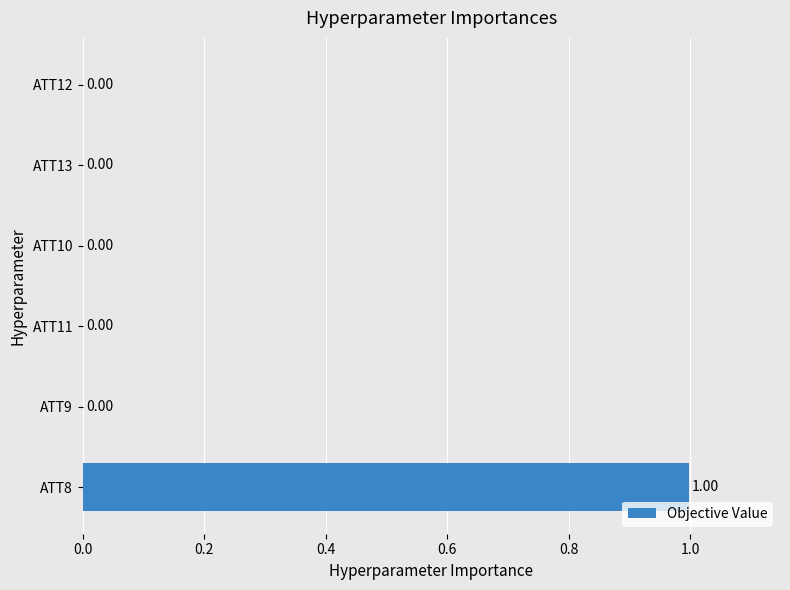

What is the sum of all values?

1.0